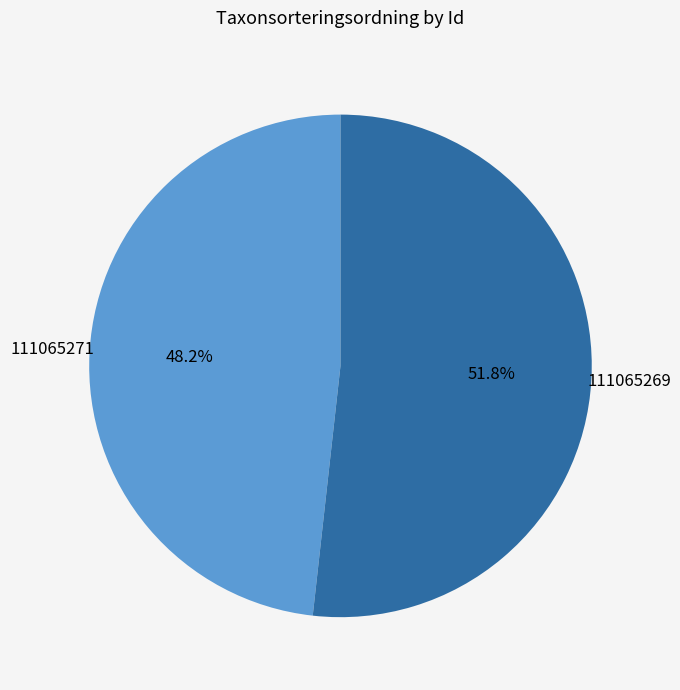

Is there a majority slice in this chart?

Yes